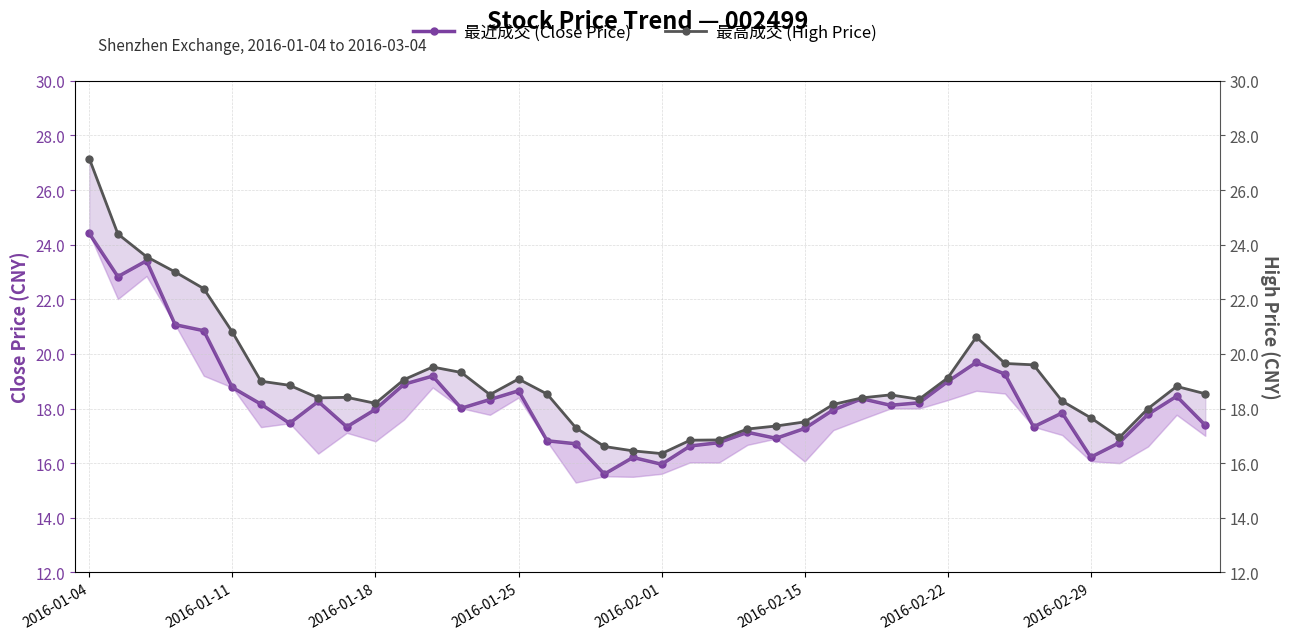

What is the value of the 最近成交 (Close Price) point at the 38th from the left?

17.8